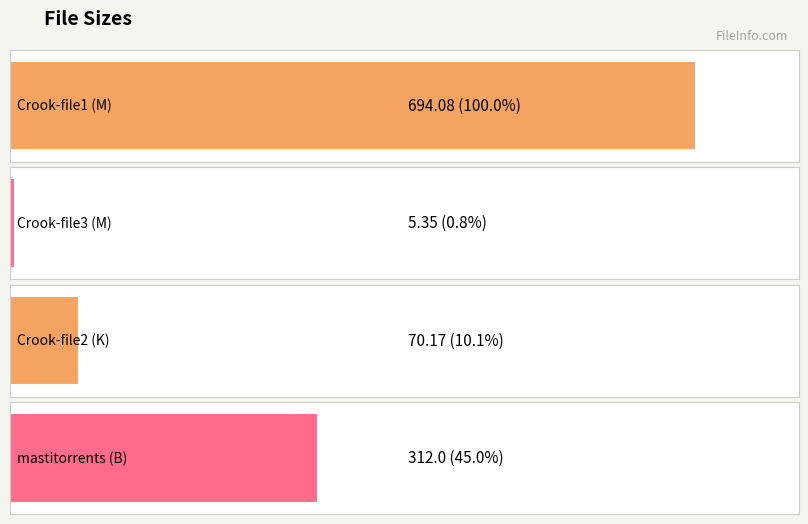

What is the maximum value shown in the chart?

694.1